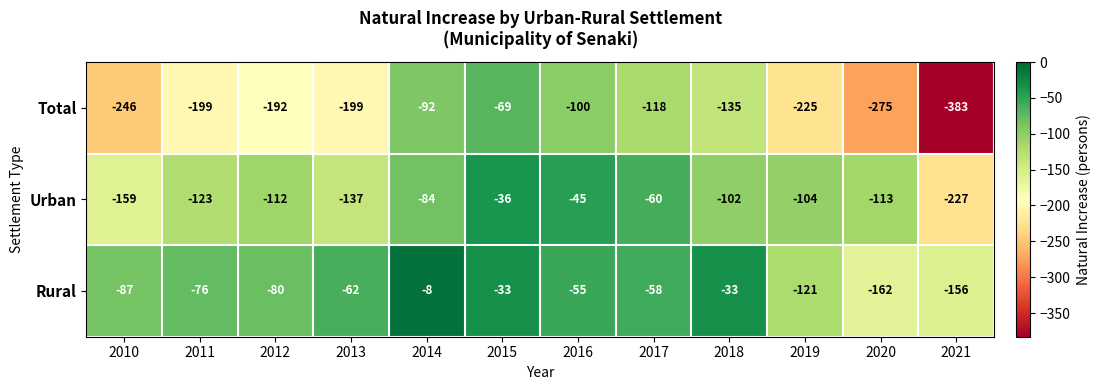

What is the smallest value displayed?

-383